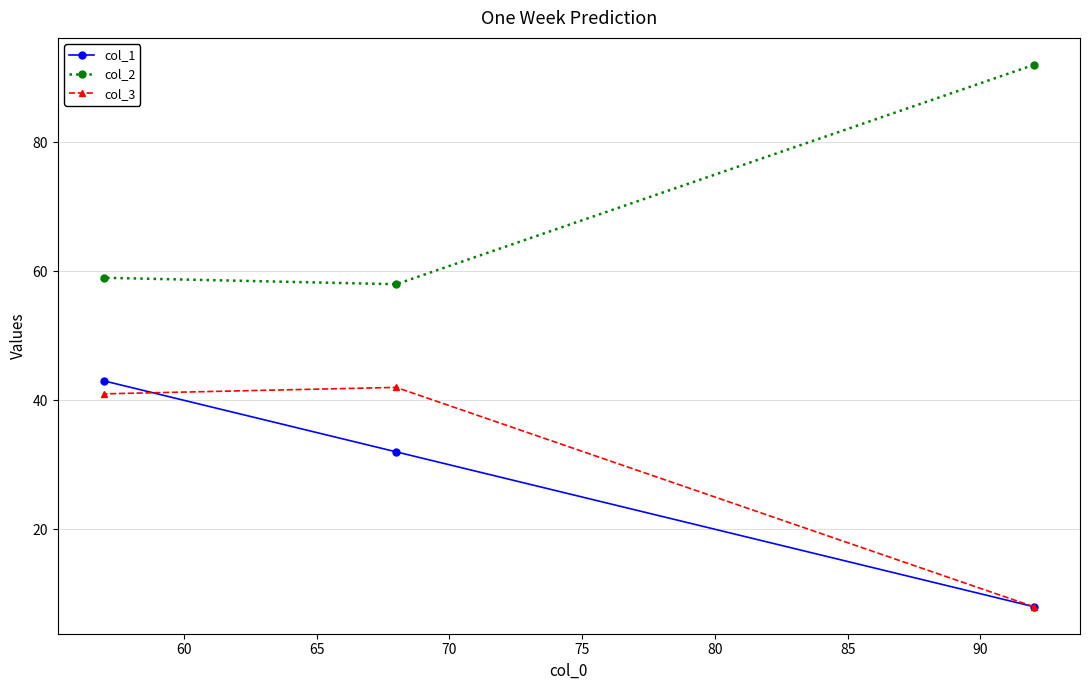

At how many categories does at least one series exceed 35?

3